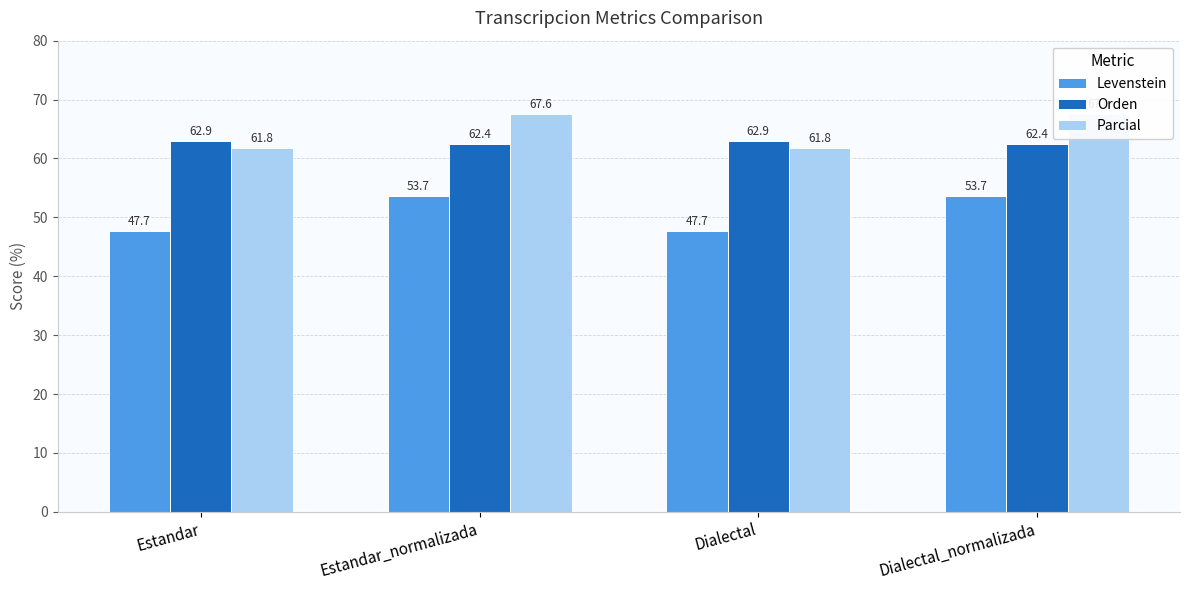

What is the maximum value shown in the chart?

67.6